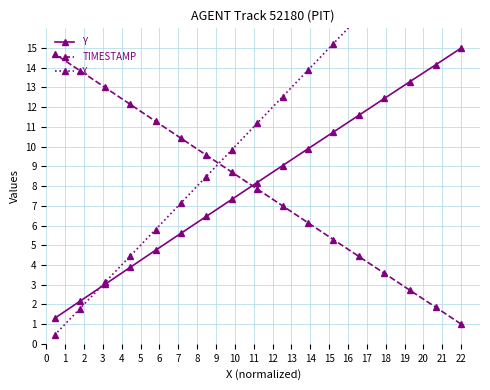

What is the highest value of the TIMESTAMP series?

14.7